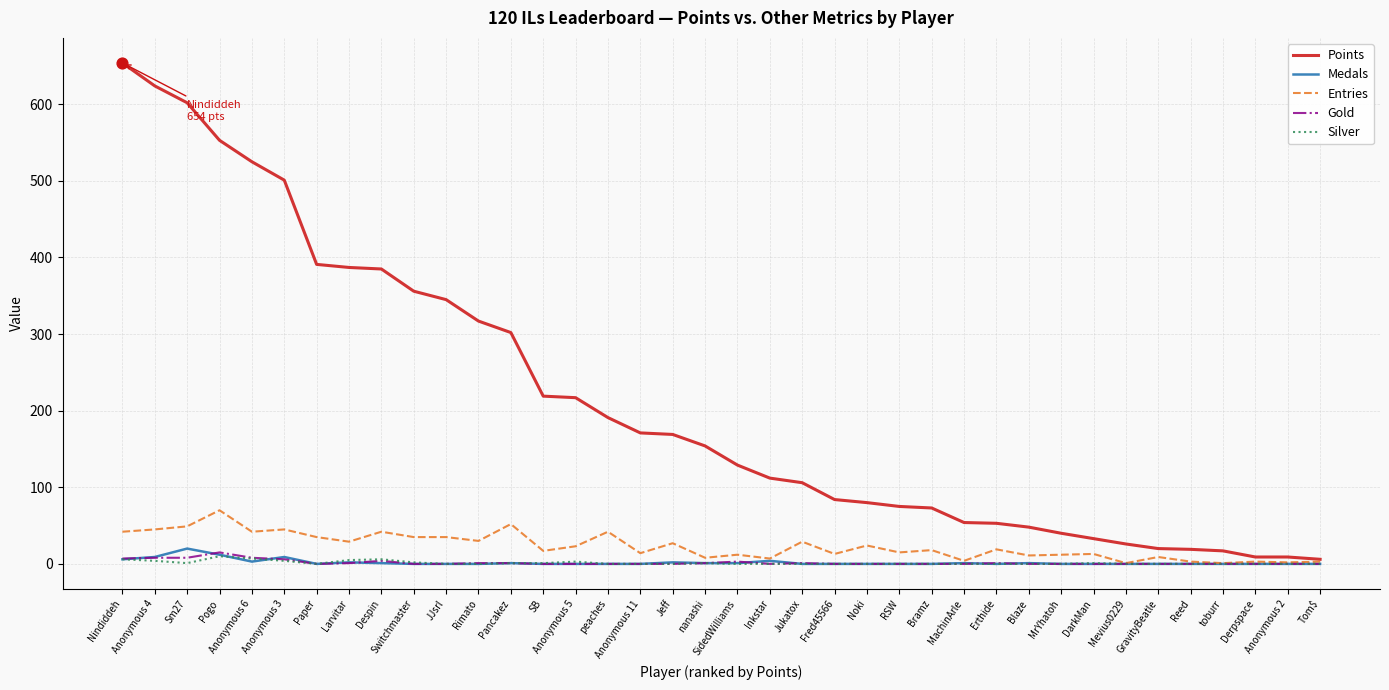

Which series has the largest total across all categories?

Points